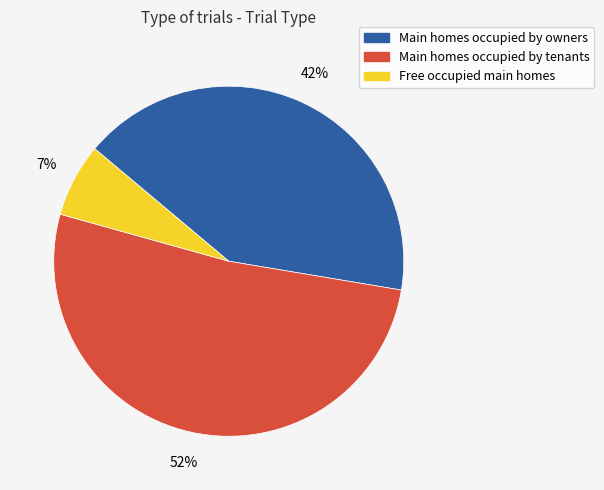

To the nearest percent, what is the average slice percentage?

33%